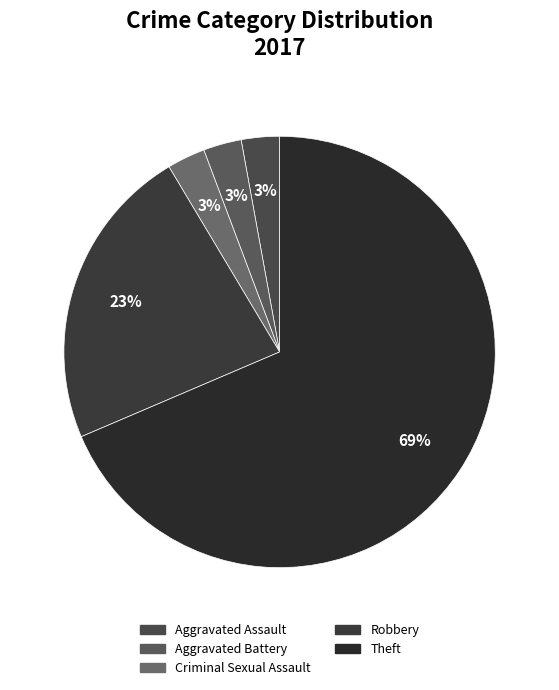

Count the number of slices in the pie.

5